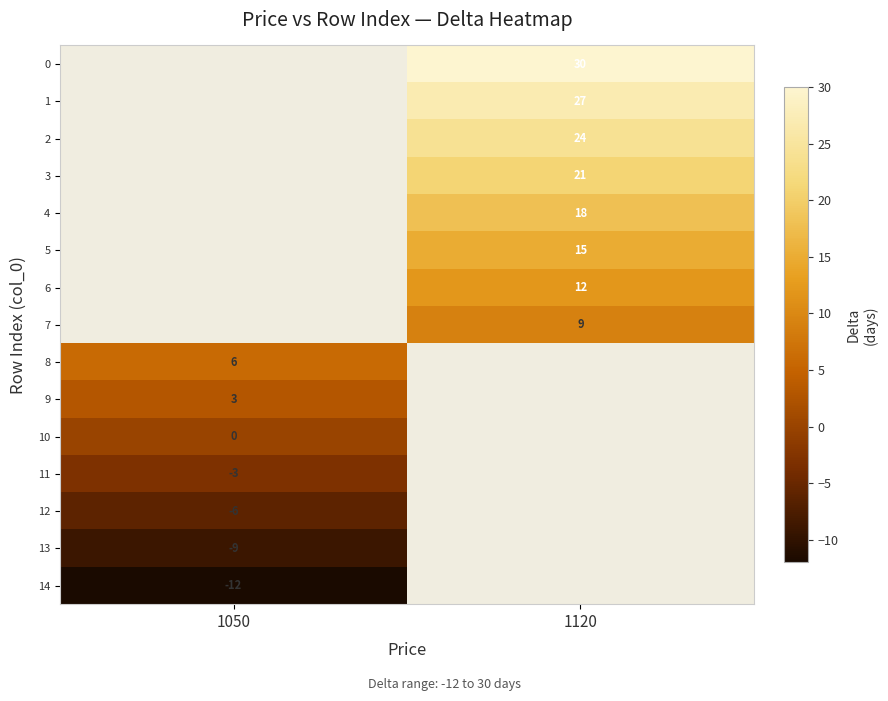

At which category does the chart reach its minimum across all series?

1050